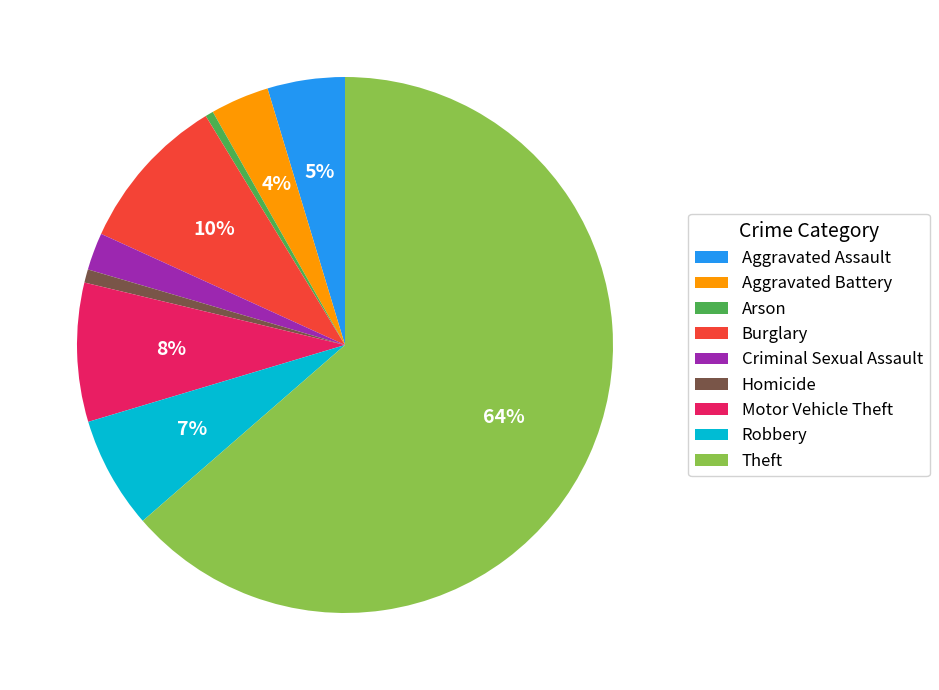

Count the number of slices in the pie.

9